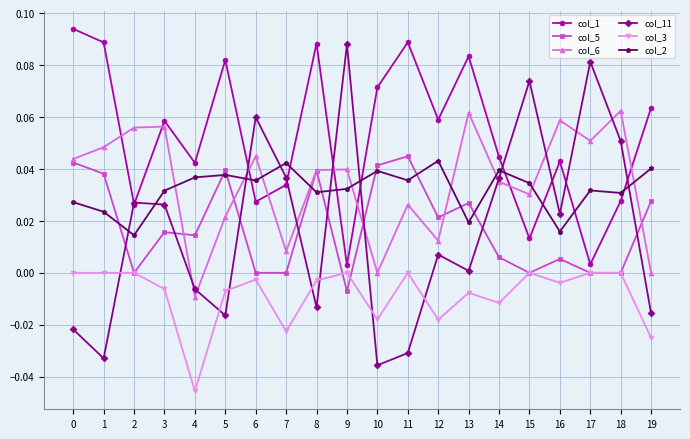

True or false: col_3 has more than 1 interior local peaks.

True